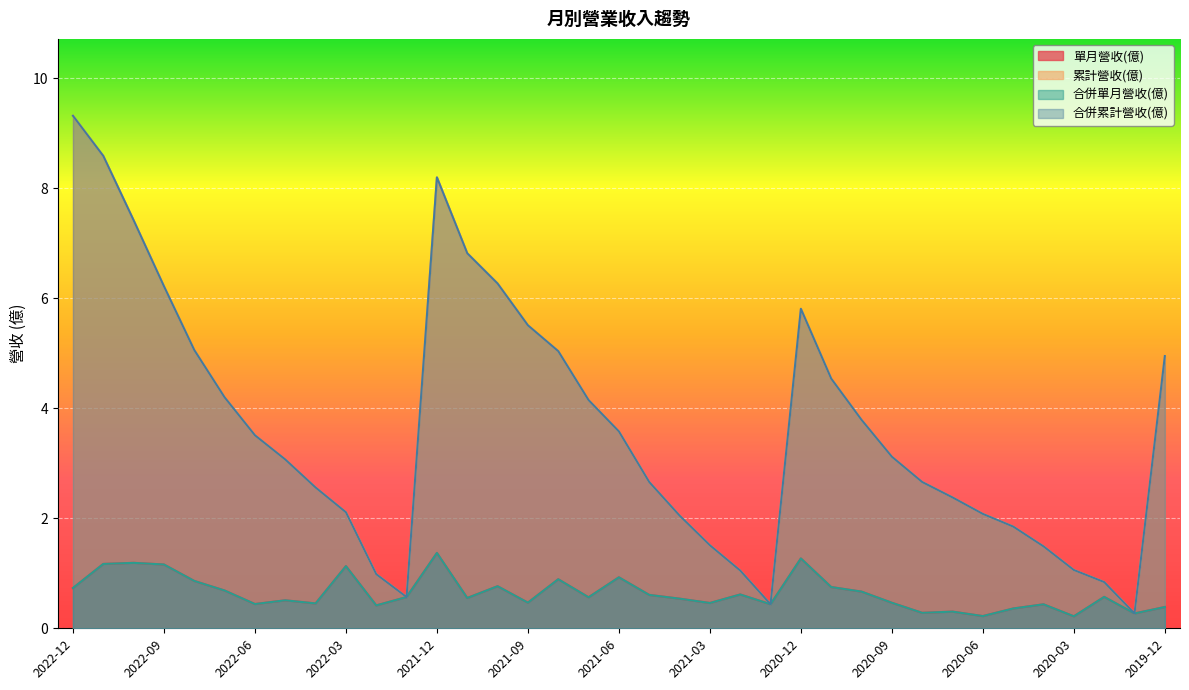

At 2021-05, list the series in order from smallest to largest.

單月營收(億), 合併單月營收(億), 累計營收(億), 合併累計營收(億)